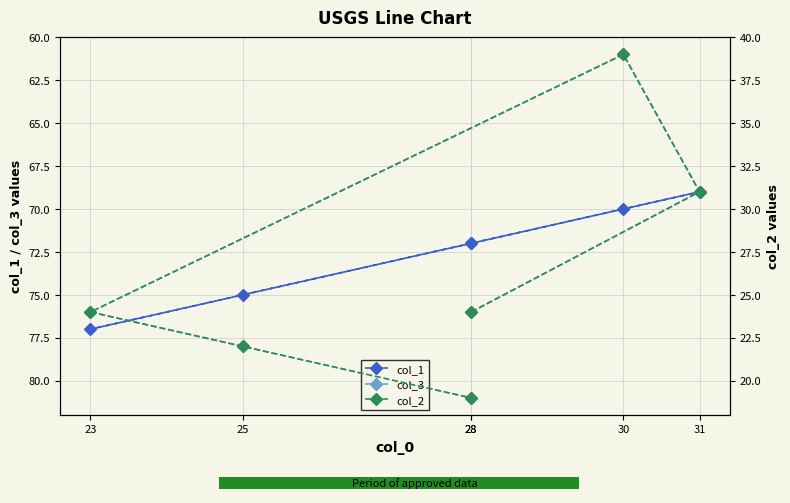

At how many categories does at least one series exceed 33?

6